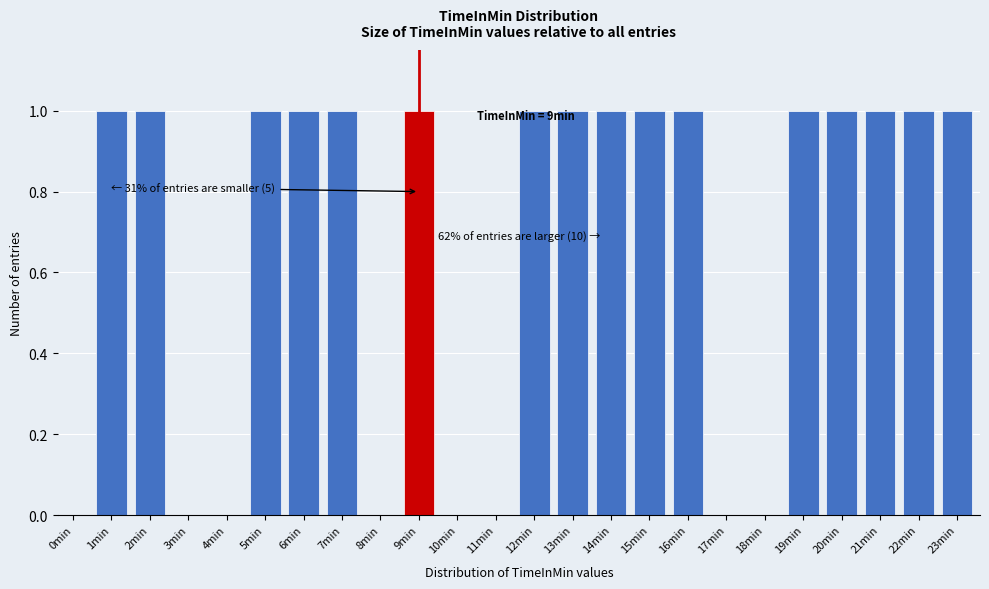

Reading left to right, list all the values displayed in this chart.

0min=0	1min=1	2min=1	3min=0	4min=0	5min=1	6min=1	7min=1	8min=0	9min=1	10min=0	11min=0	12min=1	13min=1	14min=1	15min=1	16min=1	17min=0	18min=0	19min=1	20min=1	21min=1	22min=1	23min=1